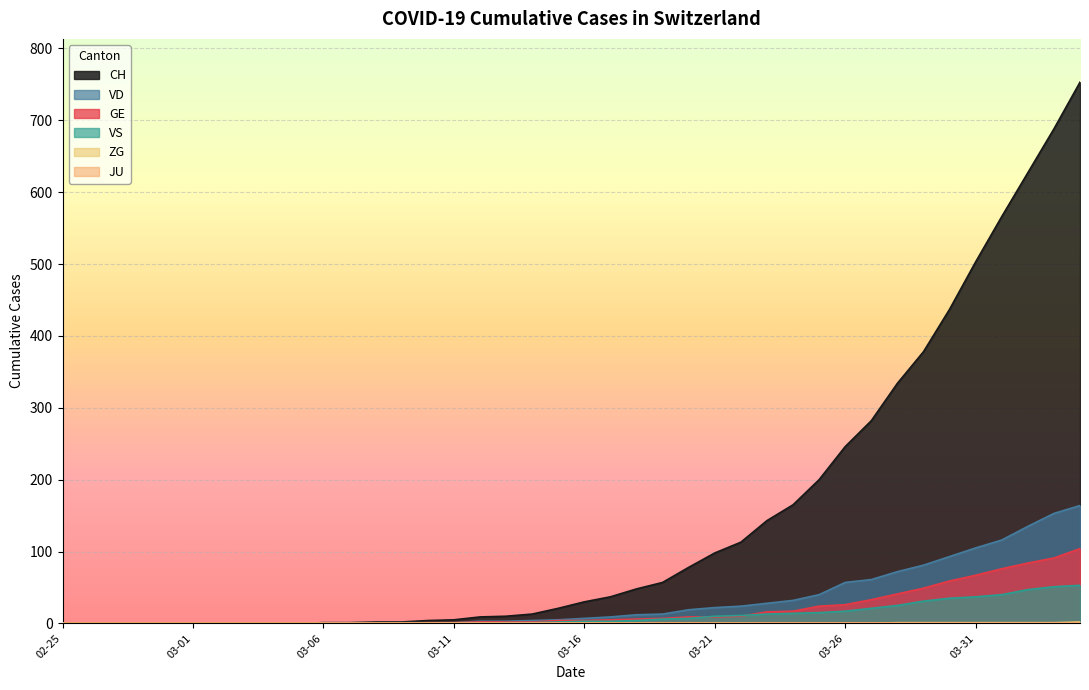

Which series has the largest total across all categories?

CH